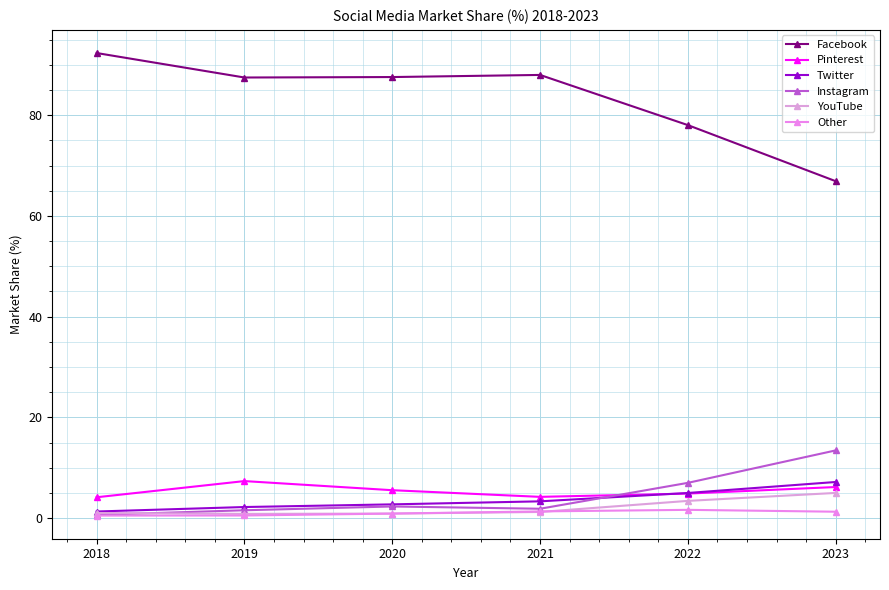

Reading left to right, list all the values displayed in this chart.

Facebook: 2018=92.3	2019=87.5	2020=87.6	2021=88.0	2022=78.0	2023=66.9
Pinterest: 2018=4.2	2019=7.4	2020=5.5	2021=4.2	2022=4.9	2023=6.2
Twitter: 2018=1.3	2019=2.2	2020=2.7	2021=3.3	2022=5.0	2023=7.2
Instagram: 2018=0.7	2019=1.6	2020=2.3	2021=1.9	2022=7.0	2023=13.4
YouTube: 2018=1.0	2019=0.8	2020=0.9	2021=1.2	2022=3.4	2023=5.0
Other: 2018=0.5	2019=0.5	2020=0.9	2021=1.3	2022=1.6	2023=1.3